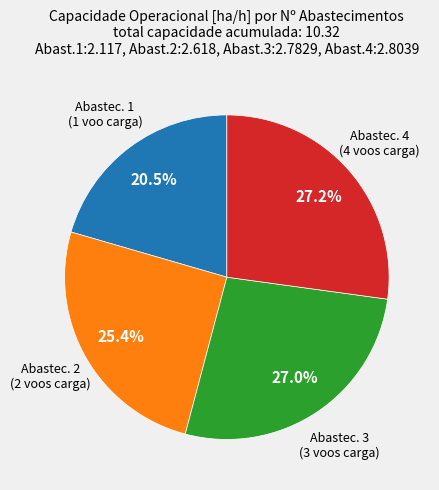

Is there a majority slice in this chart?

No